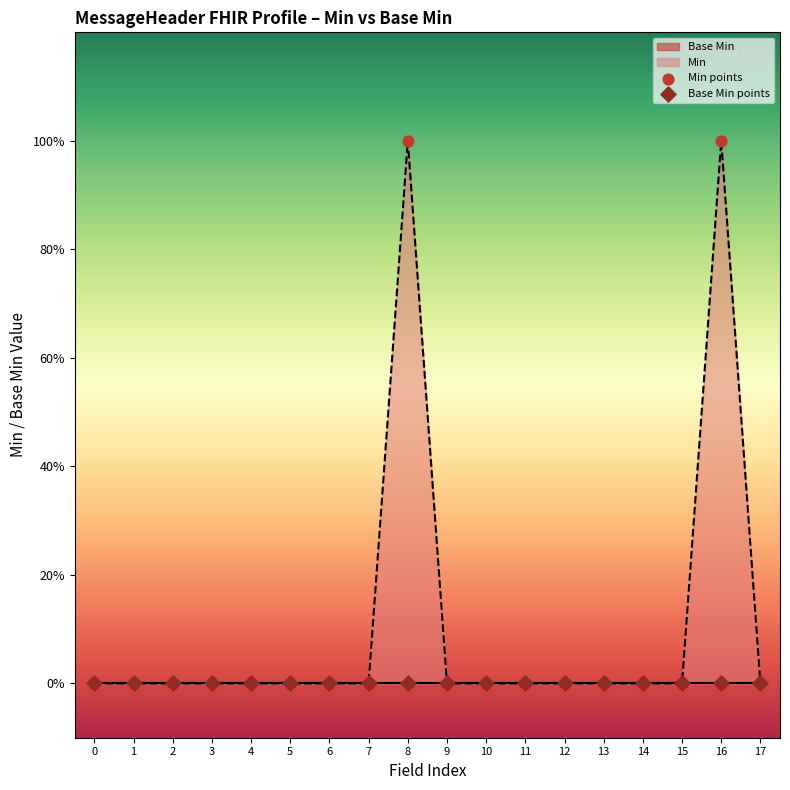

Which series reaches the minimum Y coordinate?

Min points